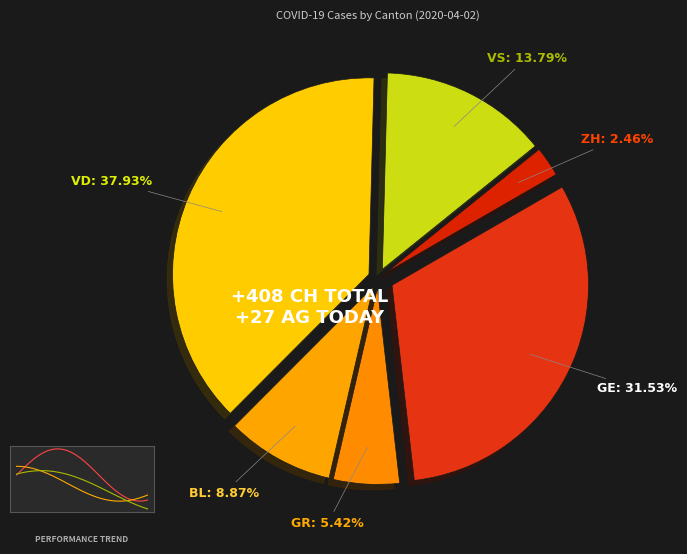

Combined, do VS and GR account for over 50%?

No